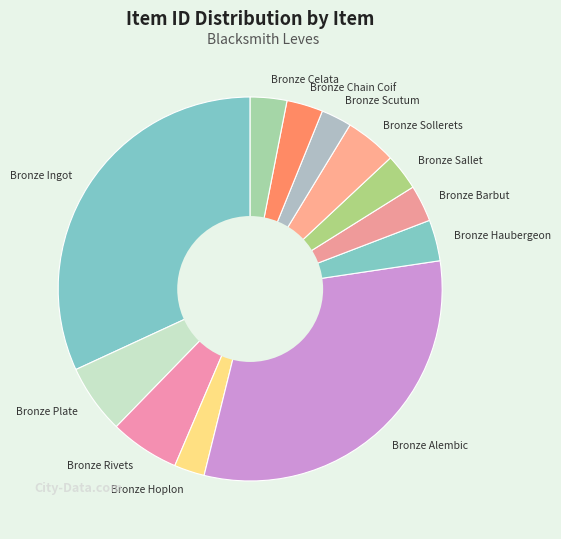

What is the ratio of the value at Bronze Rivets to the value at Bronze Plate?

1.0